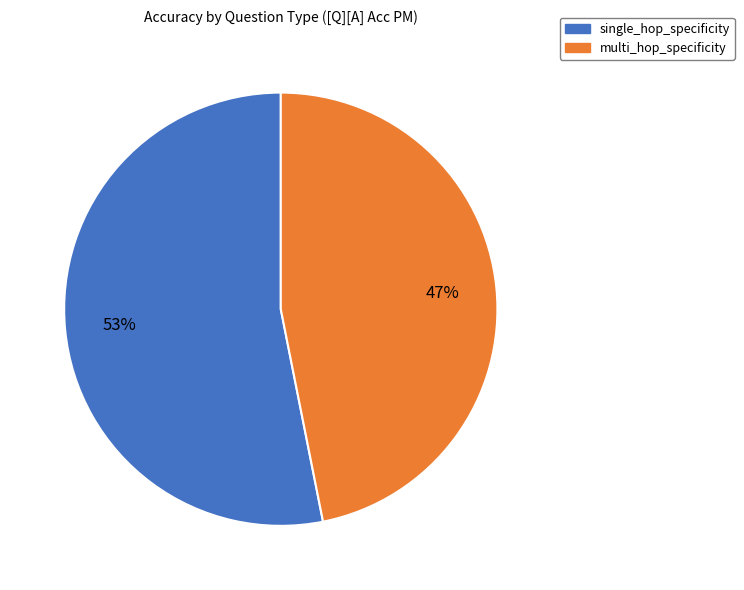

To the nearest percent, what portion does multi_hop_specificity represent?

47%